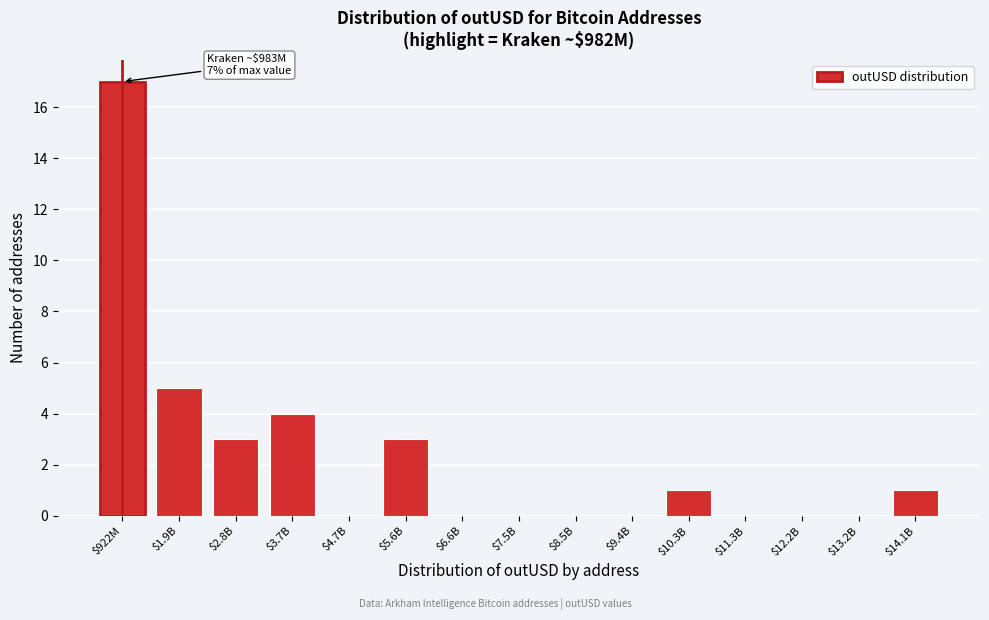

At which category does the chart reach its peak across all series?

$922M